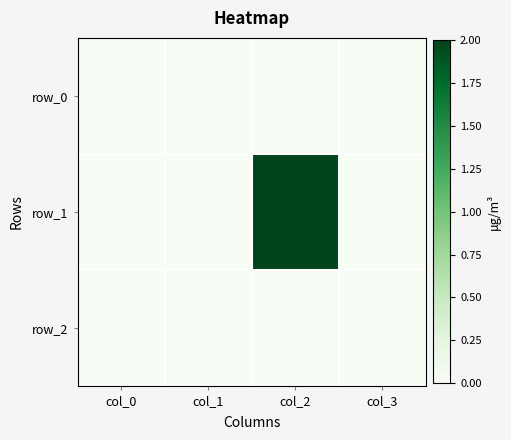

At which category is the sum across all series the highest?

col_2